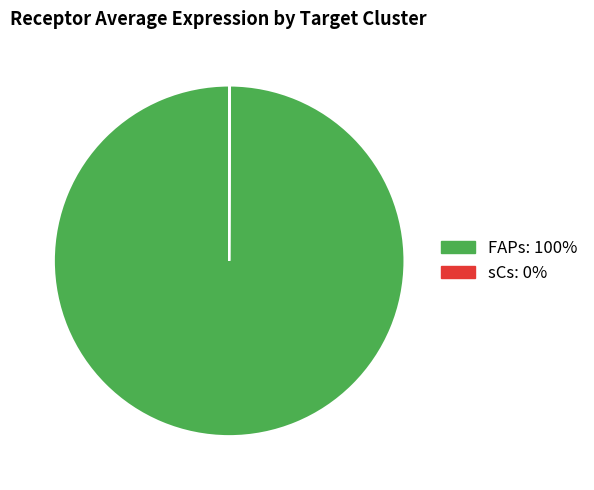

The FAPs slice represents 100% of the pie. True or false?

True